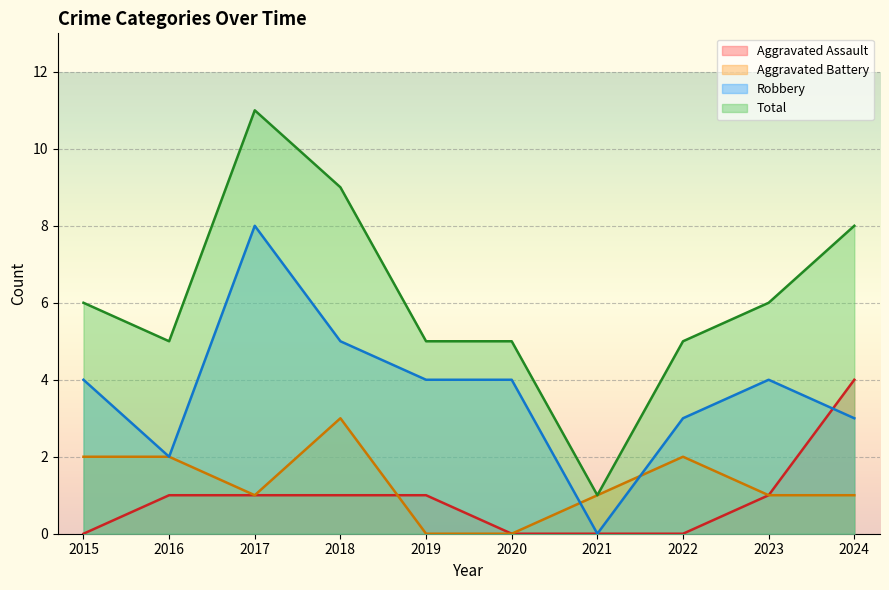

True or false: Aggravated Assault and Total cross at least once.

False